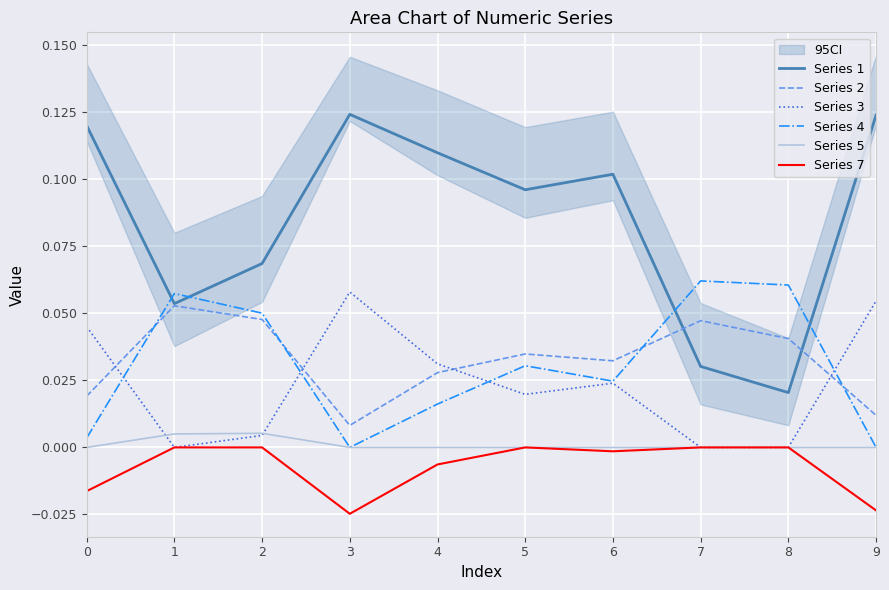

At 6, list the series in order from smallest to largest.

Series 7, Series 5, Series 3, Series 4, Series 2, Series 1